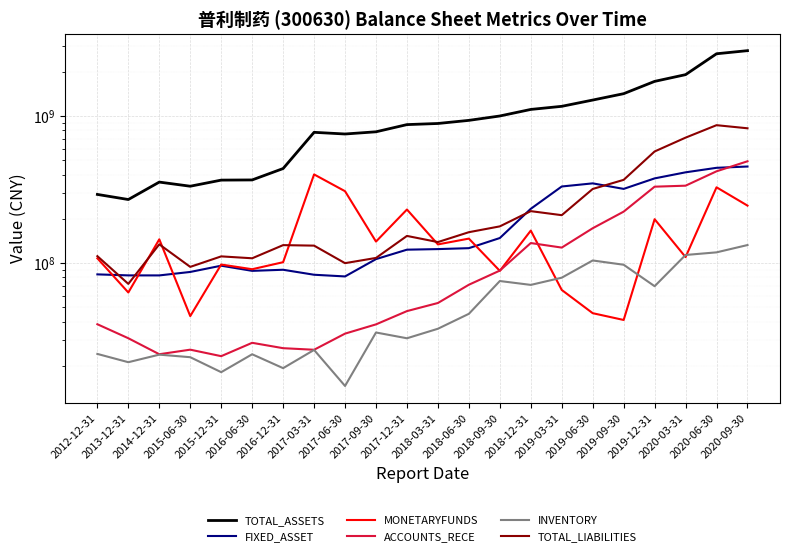

At which category is the sum across all series the highest?

2020-09-30